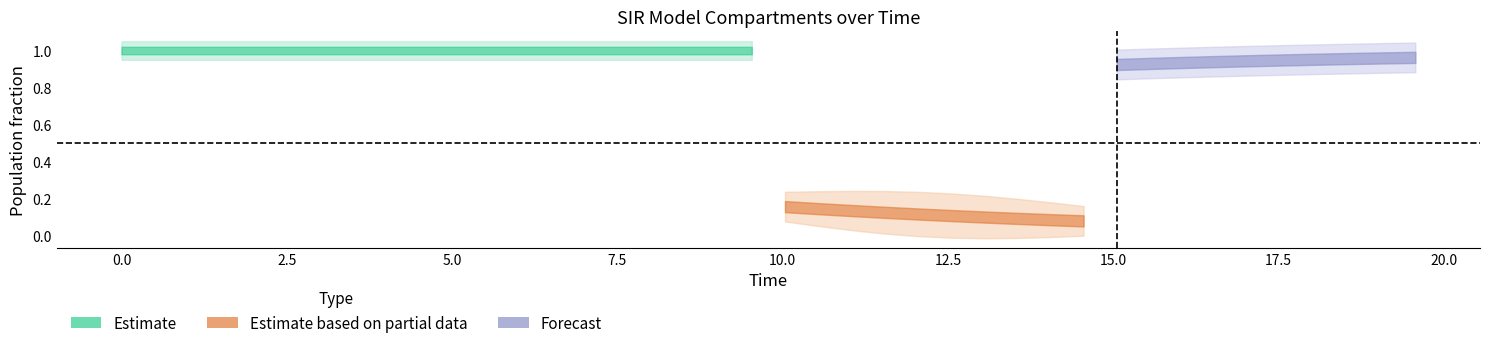

At which category is the sum across all series the highest?

2